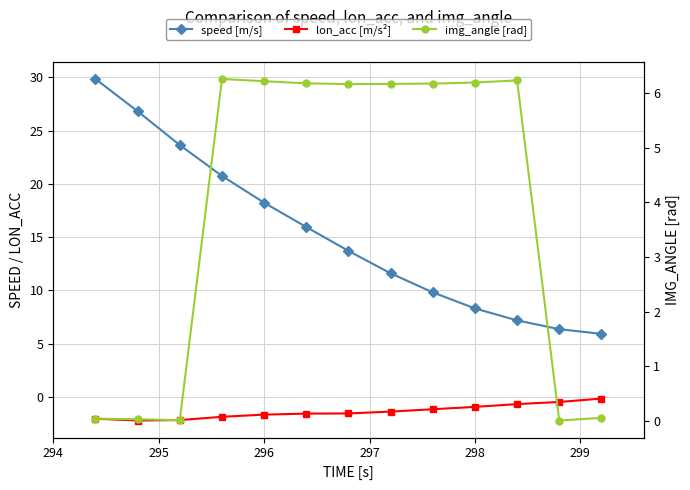

What is the label of the 12th point from the right?

295